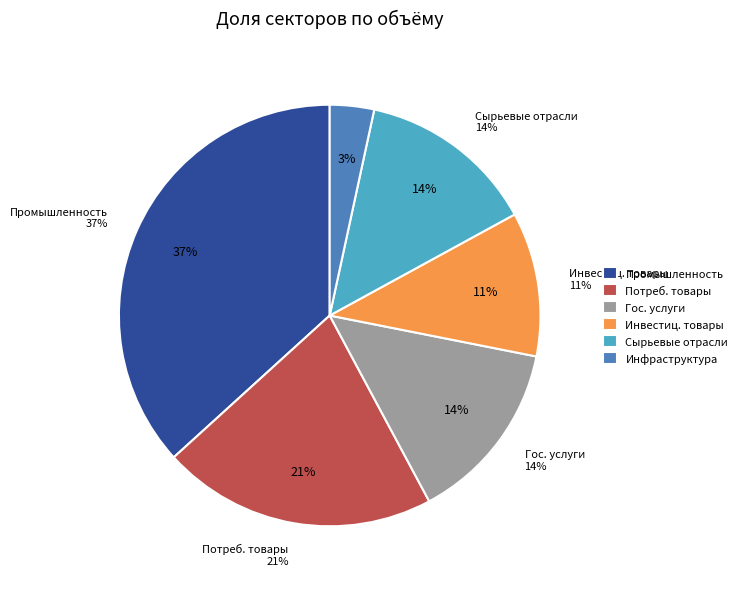

What portion of the pie excludes Государственные и социальные услуги?

85.9%